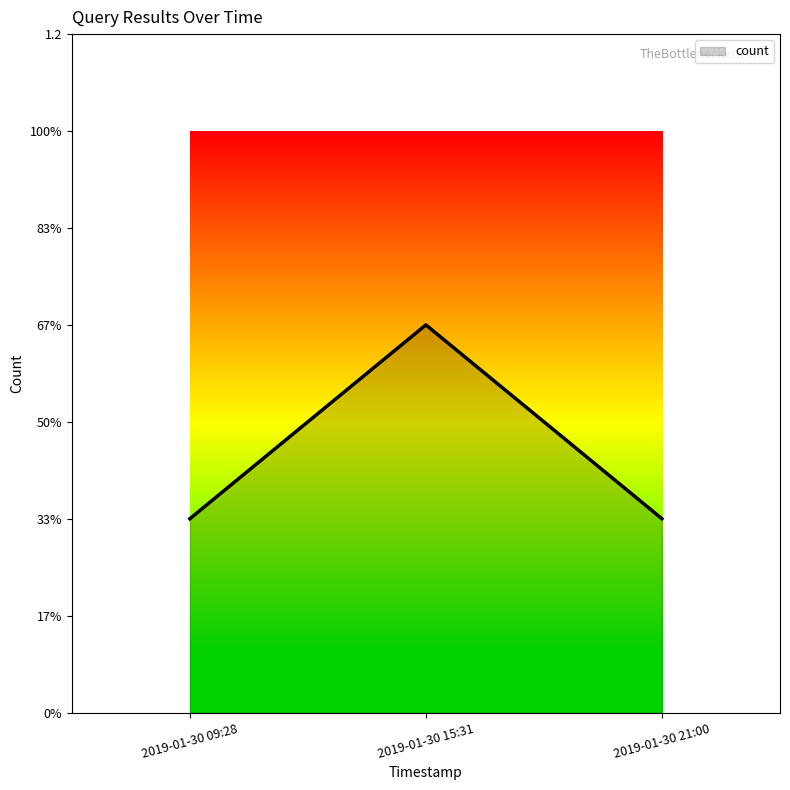

Rank the categories by value from lowest to highest.

2019-01-30 09:28, 2019-01-30 21:00, 2019-01-30 15:31